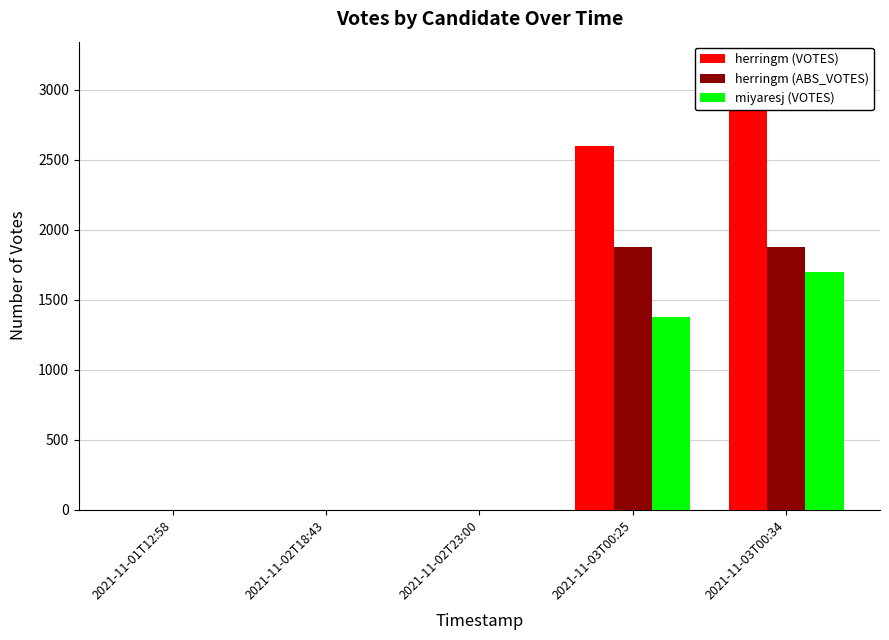

Is it true that herringm (VOTES) equals -1531 at 2021-11-02T18:43?

False